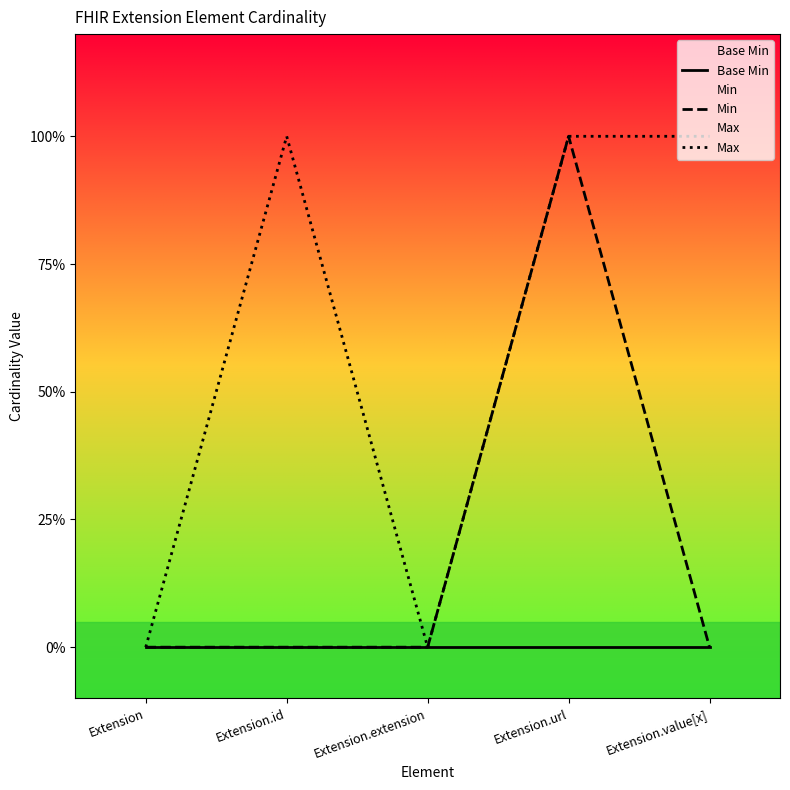

Is it true that Min equals -1 at Extension.extension?

False